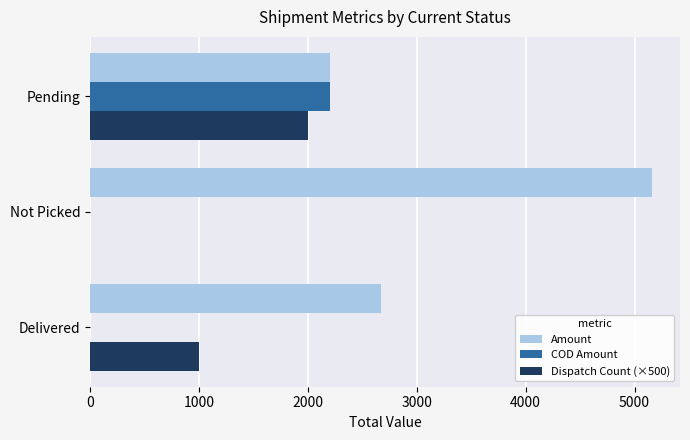

Which category has the highest value in the Dispatch Count (×500) series?

Pending